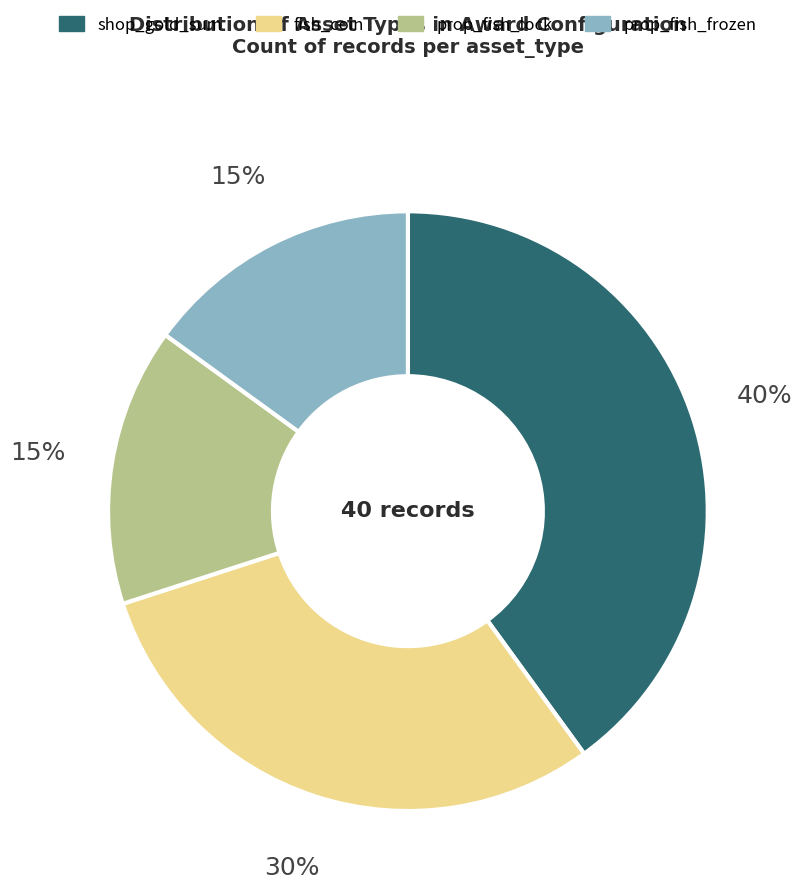

Do prop_fish_frozen and prop_fish_lock together represent more than half of the pie?

No